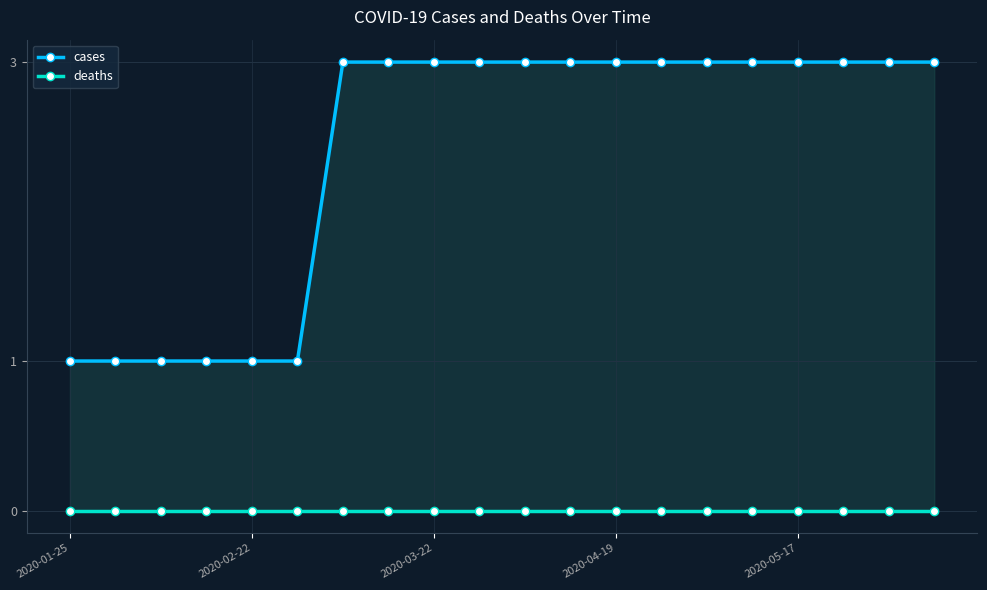

At which label is cases closest to 2?

2020-01-25